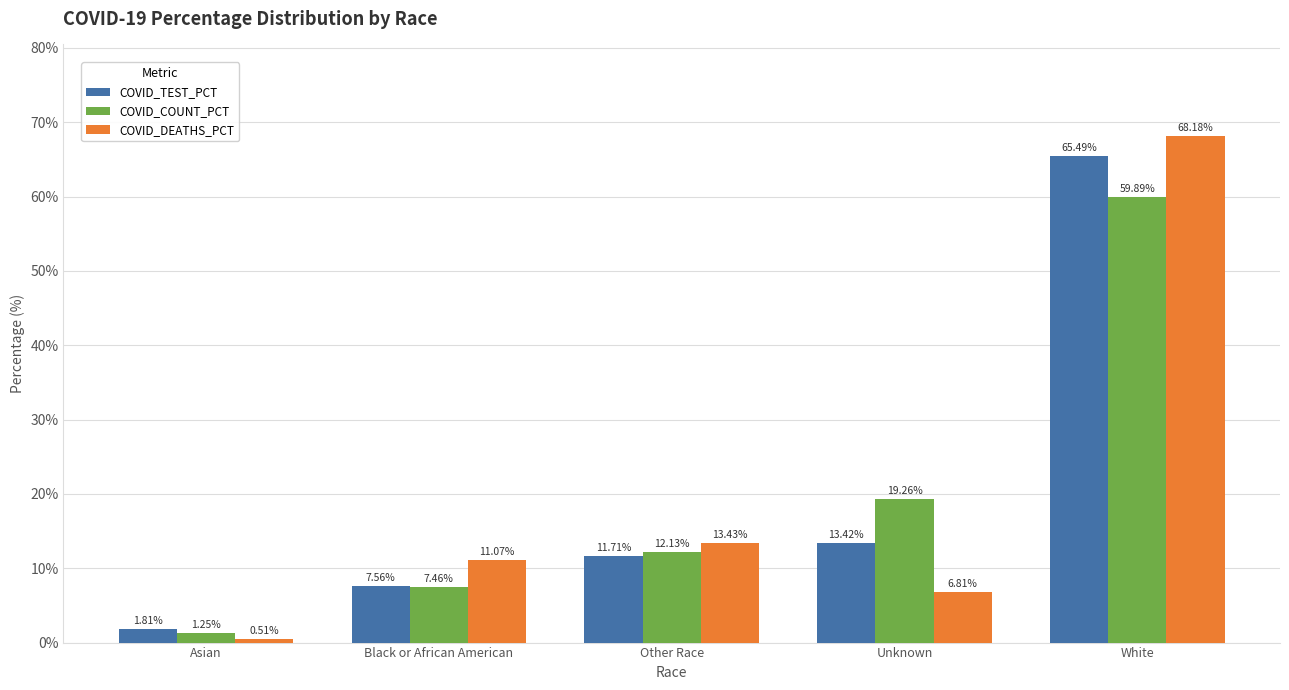

What is the label of the 4th bar from the left?

Unknown